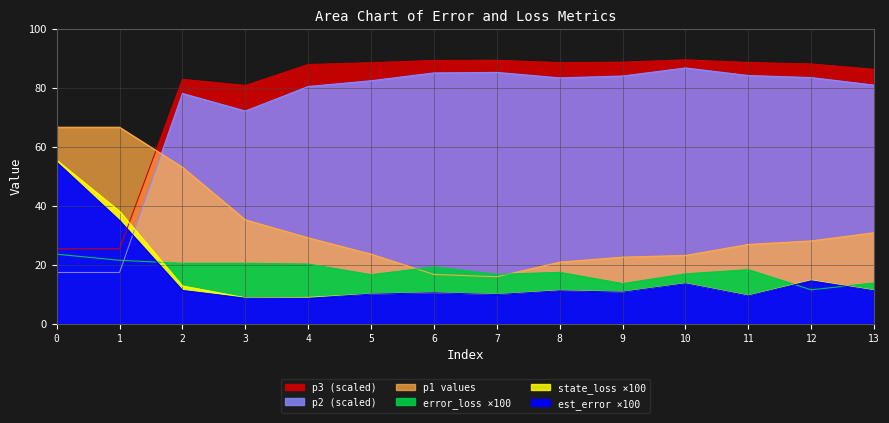

Reading left to right, list all the values displayed in this chart.

est_error: 54.8	34.9	11.2	8.6	8.6	10.0	10.5	9.9	11.1	10.7	13.5	9.4	14.5	11.2
state_loss: 55.5	38.1	12.8	8.7	8.9	10.0	10.5	9.9	11.2	10.7	13.6	9.5	14.7	11.3
error_loss: 23.5	21.5	20.5	20.5	20.2	16.6	19.2	16.7	17.4	13.6	16.9	18.3	11.5	13.8
p1: 66.6	66.6	53.1	35.2	29.1	23.6	16.7	15.9	20.8	22.5	23.1	26.9	28.1	30.8
p2: 17.3	17.3	78.1	72.1	80.5	82.4	85.1	85.2	83.4	84.0	86.8	84.2	83.5	80.9
p3: 25.4	25.4	82.9	80.8	87.9	88.5	89.3	89.3	88.6	88.7	89.5	88.6	88.1	86.3